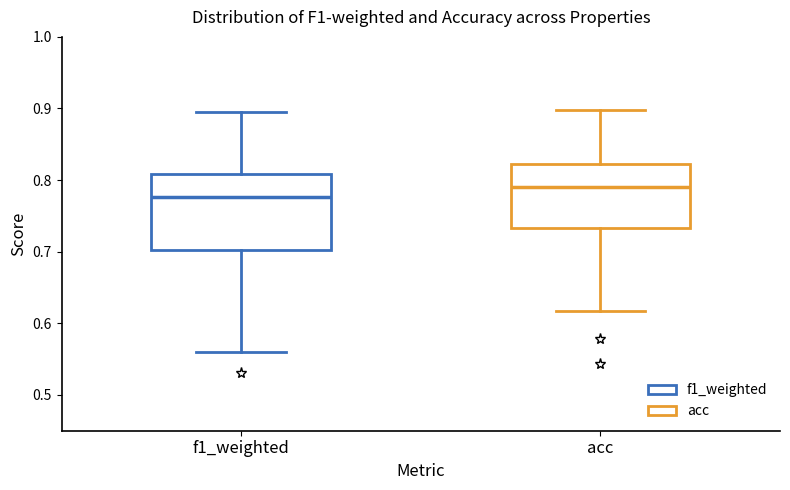

Reading left to right, read every box against the y-axis: the position of its median line, the range the box covers, and the ends of its whiskers. The values are not printed on the chart, so give them approximately, as read against the axis.

f1_weighted: median 0.78, box 0.70 to 0.81, whiskers 0.56 to 0.90
acc: median 0.79, box 0.73 to 0.82, whiskers 0.62 to 0.90